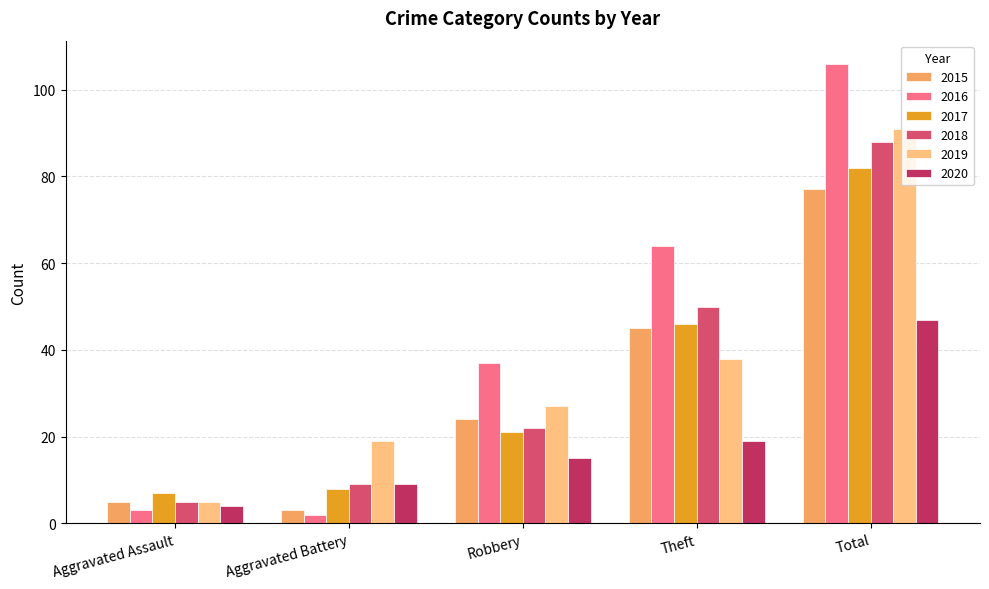

What is the maximum value for 2016?

106